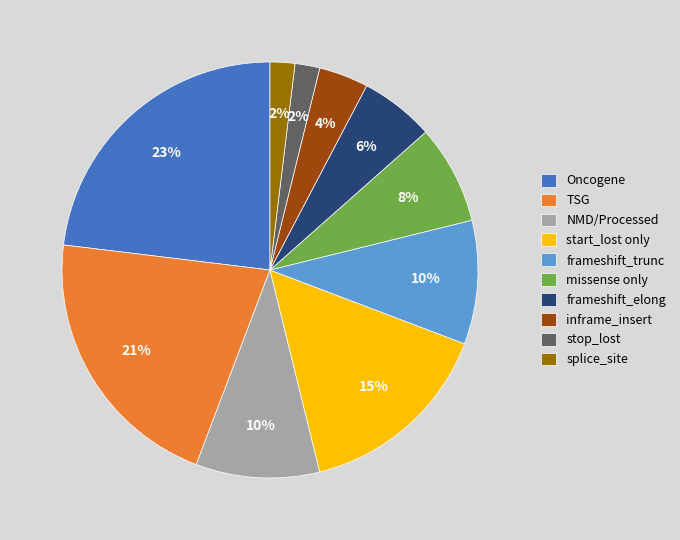

What percentage is the Oncogene slice, to the nearest percent?

23%